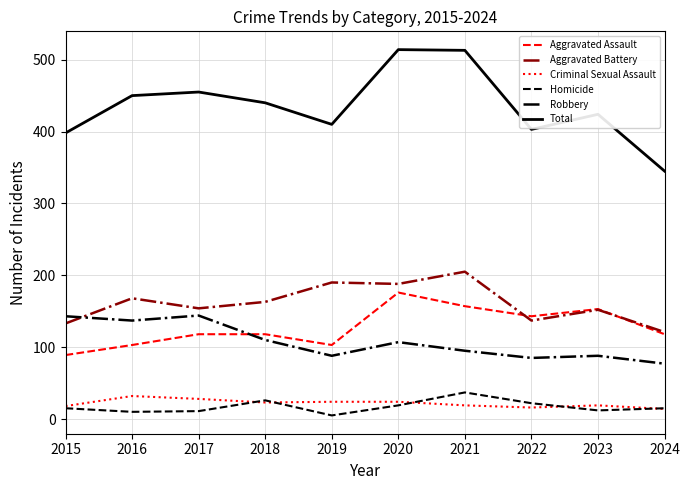

Which series has the largest range (max minus min)?

Total